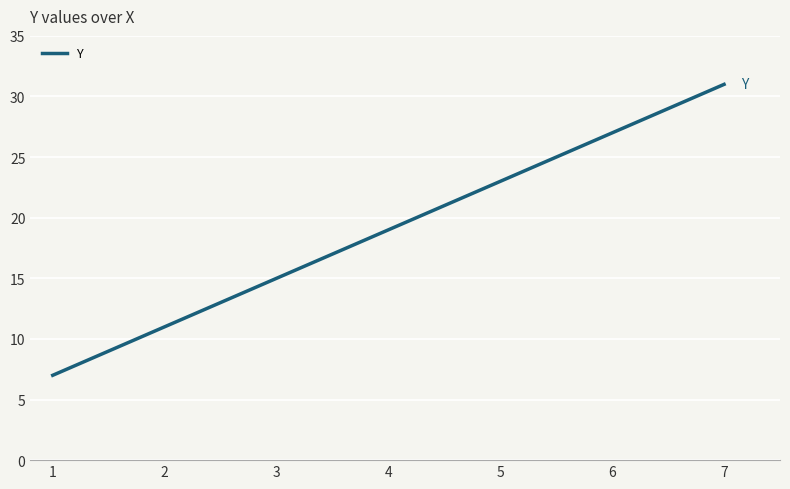

Does the chart have visible grid lines?

Yes